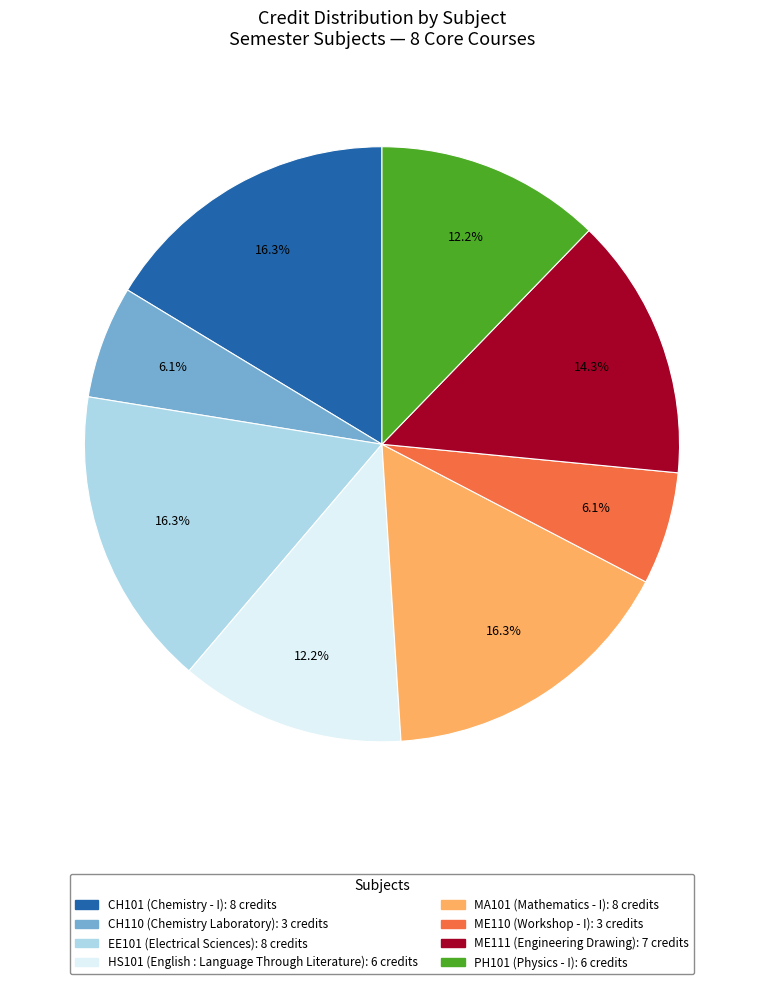

Count the number of slices in the pie.

8